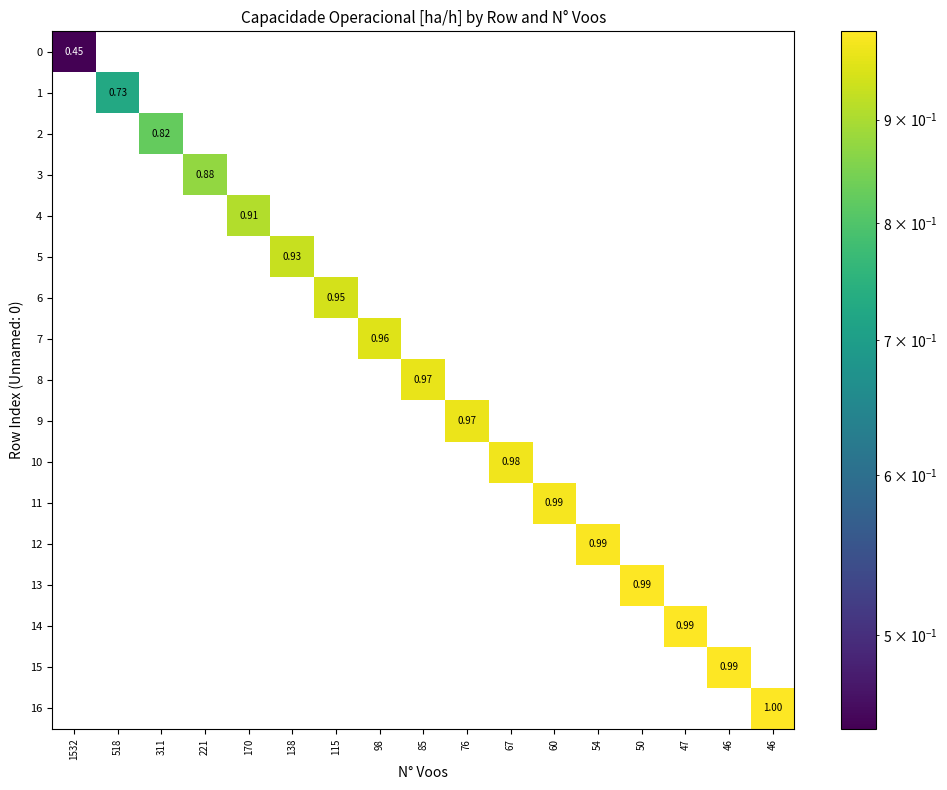

List the labels in order of 11 value, smallest first.

1532, 518, 311, 221, 170, 138, 115, 98, 85, 76, 67, 54, 50, 47, 46, 46, 60